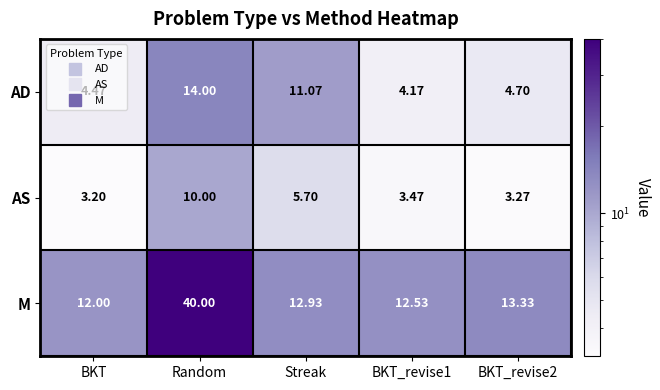

At which category is the sum across all series the highest?

Random